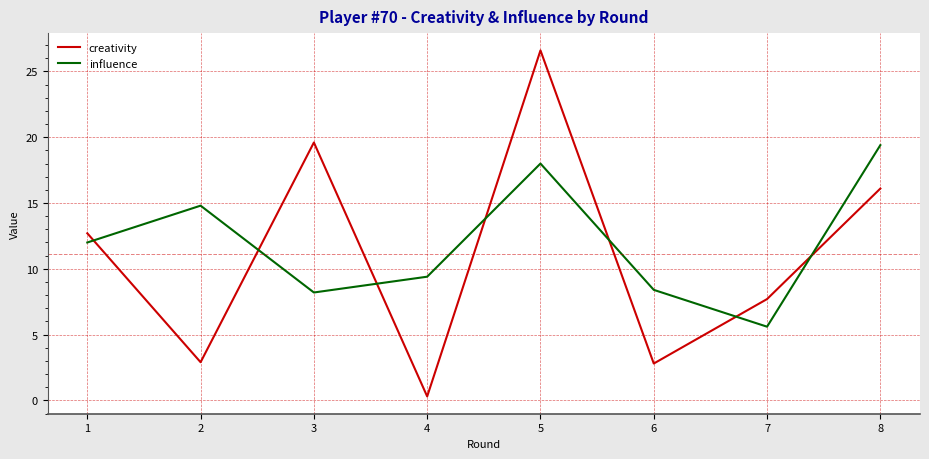

True or false: creativity and influence cross at least once.

True